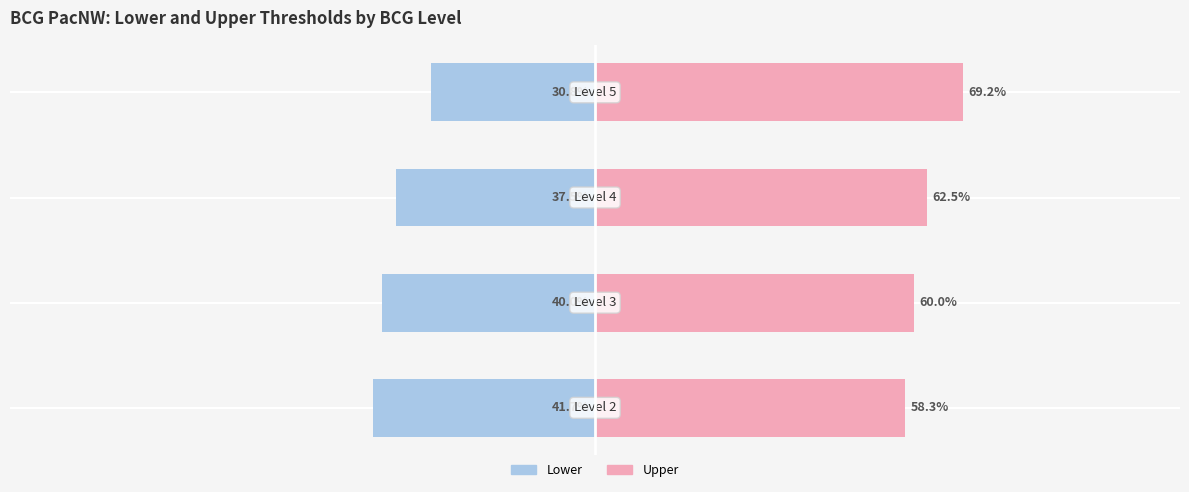

What are all the series names shown in the legend?

Lower, Upper